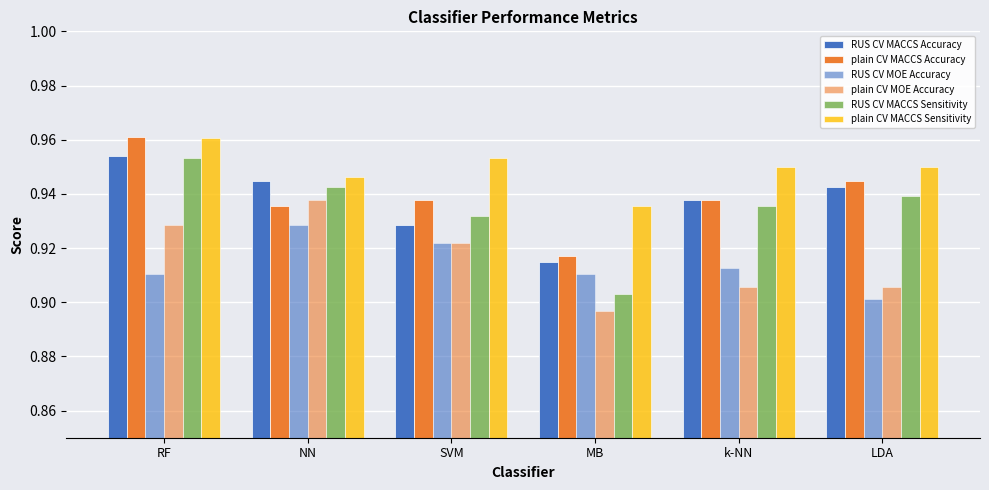

How many distinct data groups are displayed?

6